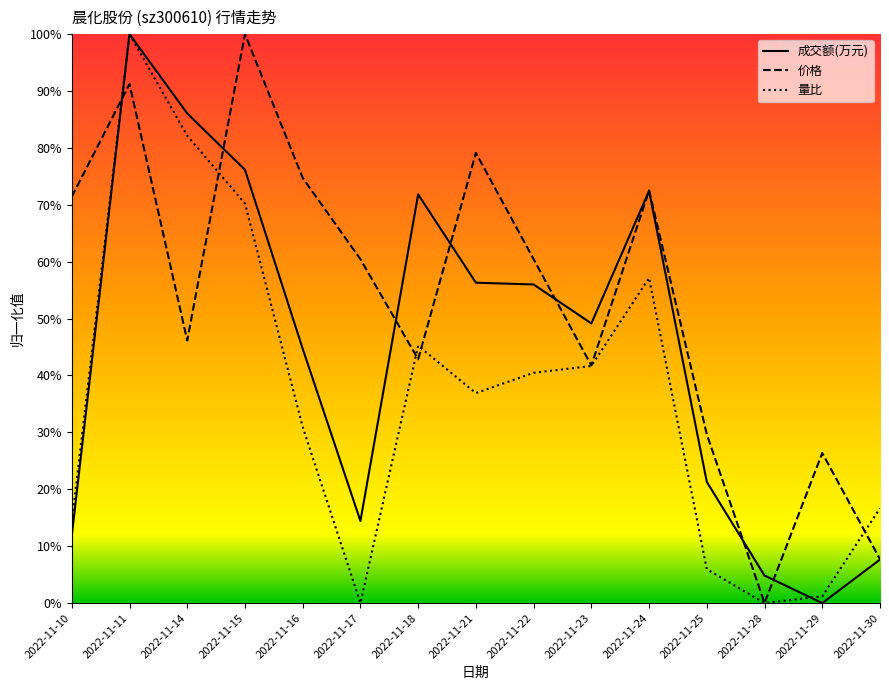

Reading left to right, extract all data points from this chart.

成交额(万元): 2022-11-10=0.1	2022-11-11=1.0	2022-11-14=0.9	2022-11-15=0.8	2022-11-16=0.4	2022-11-17=0.1	2022-11-18=0.7	2022-11-21=0.6	2022-11-22=0.6	2022-11-23=0.5	2022-11-24=0.7	2022-11-25=0.2	2022-11-28=0.0	2022-11-29=0.0	2022-11-30=0.1
价格: 2022-11-10=0.7	2022-11-11=0.9	2022-11-14=0.5	2022-11-15=1.0	2022-11-16=0.7	2022-11-17=0.6	2022-11-18=0.4	2022-11-21=0.8	2022-11-22=0.6	2022-11-23=0.4	2022-11-24=0.7	2022-11-25=0.3	2022-11-28=0.0	2022-11-29=0.3	2022-11-30=0.1
量比: 2022-11-10=0.1	2022-11-11=1.0	2022-11-14=0.8	2022-11-15=0.7	2022-11-16=0.3	2022-11-17=0.0	2022-11-18=0.5	2022-11-21=0.4	2022-11-22=0.4	2022-11-23=0.4	2022-11-24=0.6	2022-11-25=0.1	2022-11-28=0.0	2022-11-29=0.0	2022-11-30=0.2